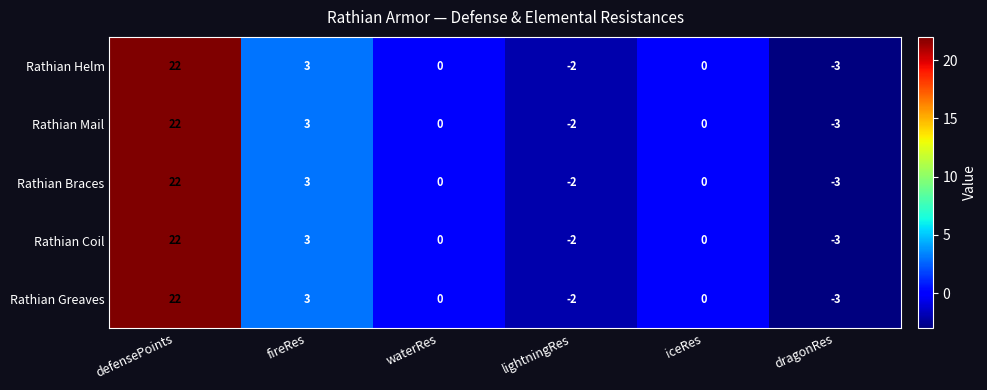

Reading right to left, what are all the values shown in this chart?

Rathian Helm: dragonRes=-3	iceRes=0	lightningRes=-2	waterRes=0	fireRes=3	defensePoints=22
Rathian Mail: dragonRes=-3	iceRes=0	lightningRes=-2	waterRes=0	fireRes=3	defensePoints=22
Rathian Braces: dragonRes=-3	iceRes=0	lightningRes=-2	waterRes=0	fireRes=3	defensePoints=22
Rathian Coil: dragonRes=-3	iceRes=0	lightningRes=-2	waterRes=0	fireRes=3	defensePoints=22
Rathian Greaves: dragonRes=-3	iceRes=0	lightningRes=-2	waterRes=0	fireRes=3	defensePoints=22